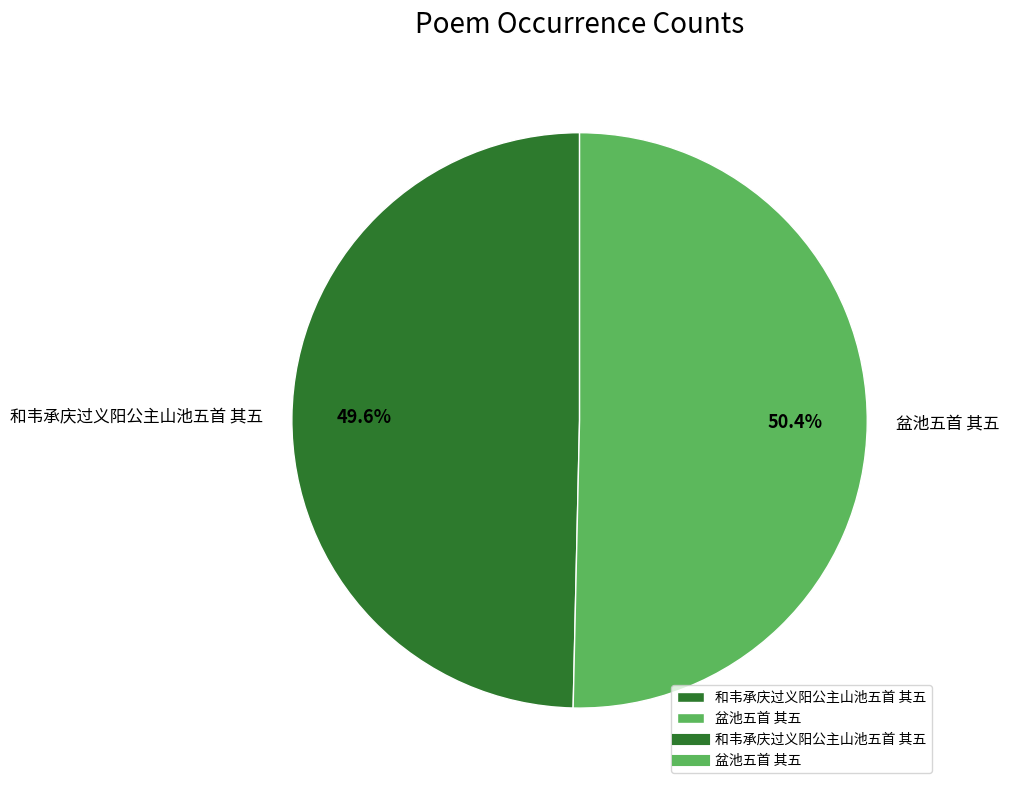

Is it true that 和韦承庆过义阳公主山池五首 其五 is 57% of the pie?

False